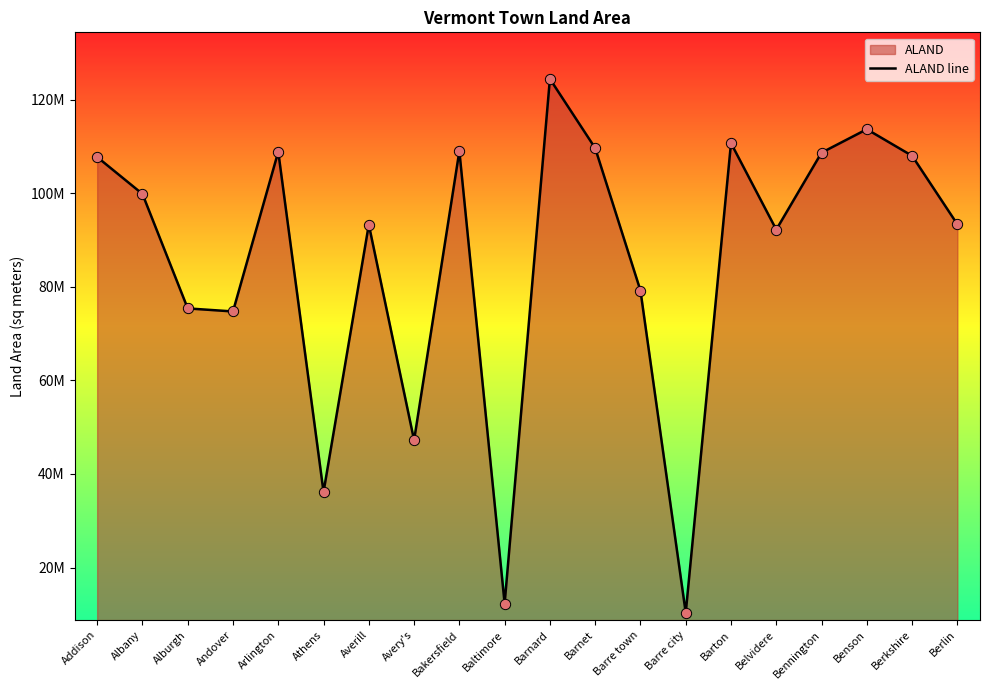

Approximately how many times larger is the value at Berkshire compared to Bakersfield?

1.0